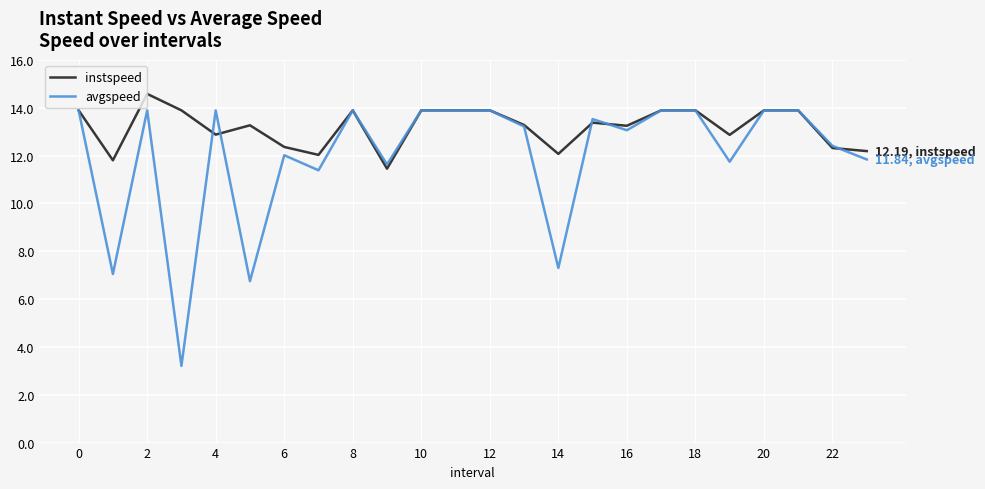

What is the lowest value of the avgspeed series?

3.2